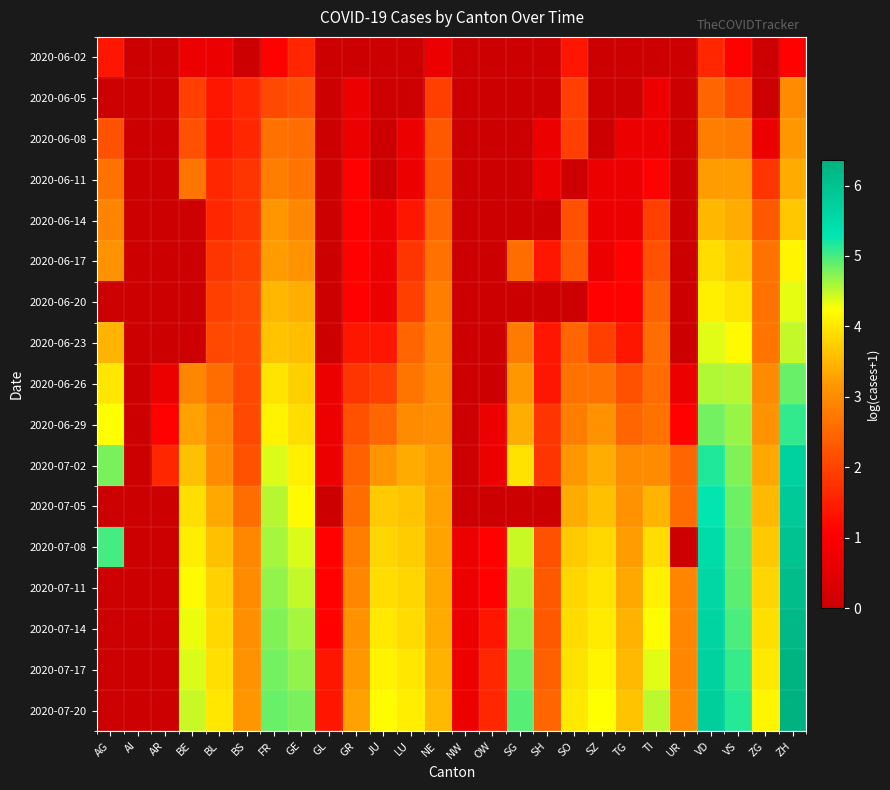

How many categories are shown in the chart?

26